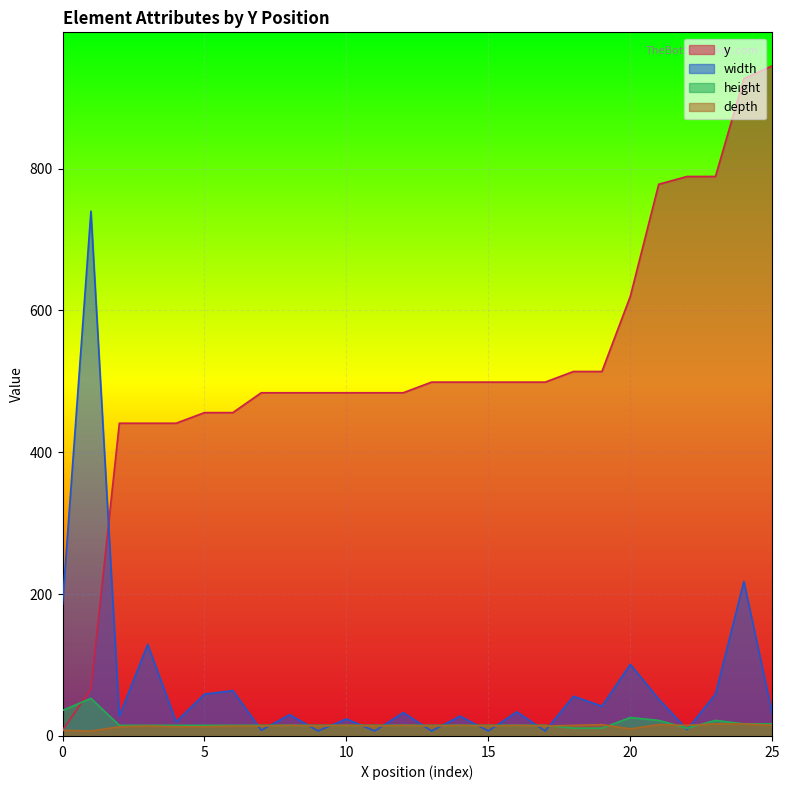

Which category has the lowest value across all series?

484